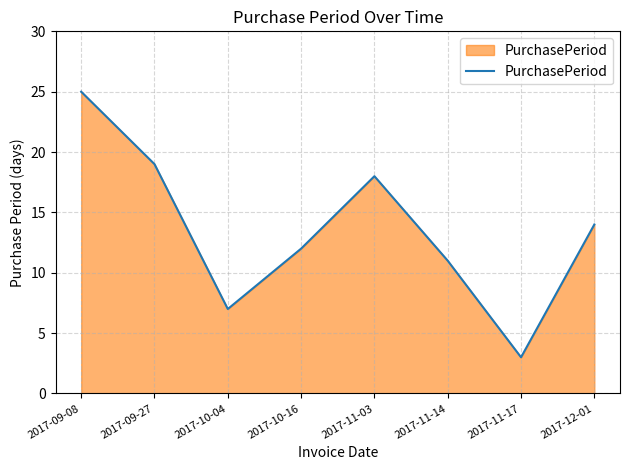

How many distinct data groups are displayed?

1